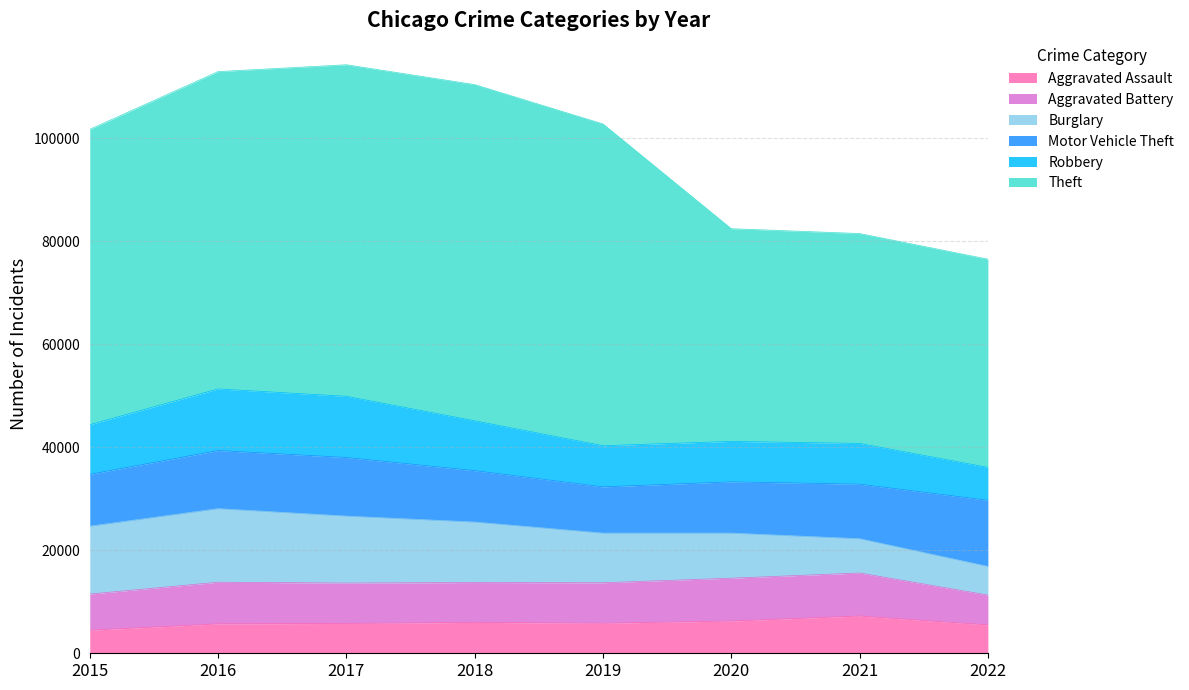

How many data points in Aggravated Assault are above 5840?

3